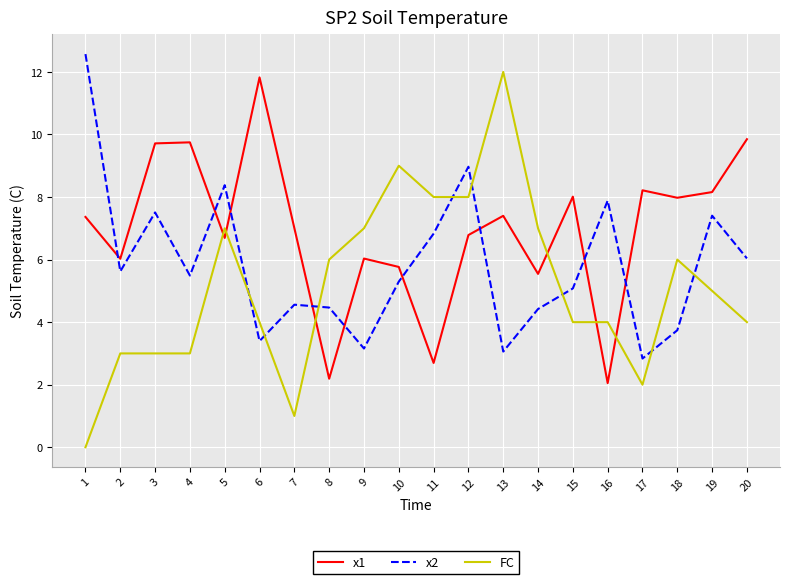

Which series has the largest total across all categories?

x1